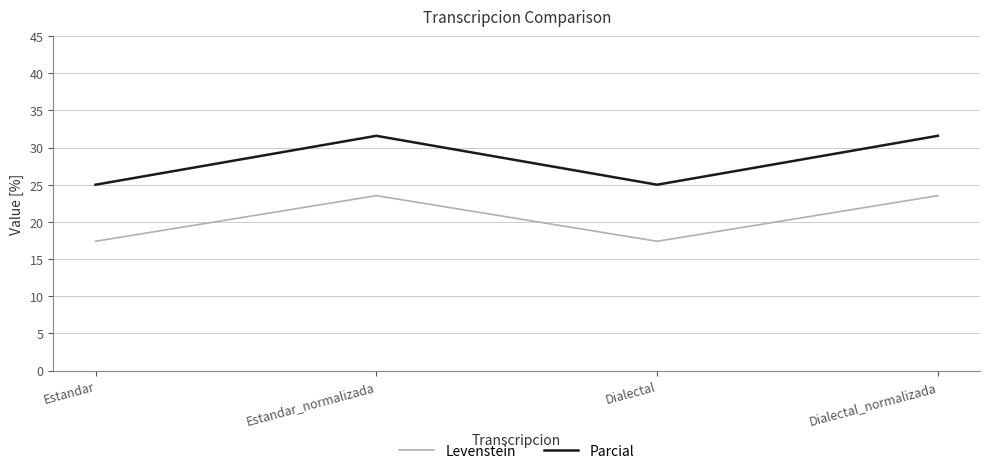

At which category does Parcial reach its first local valley?

Dialectal